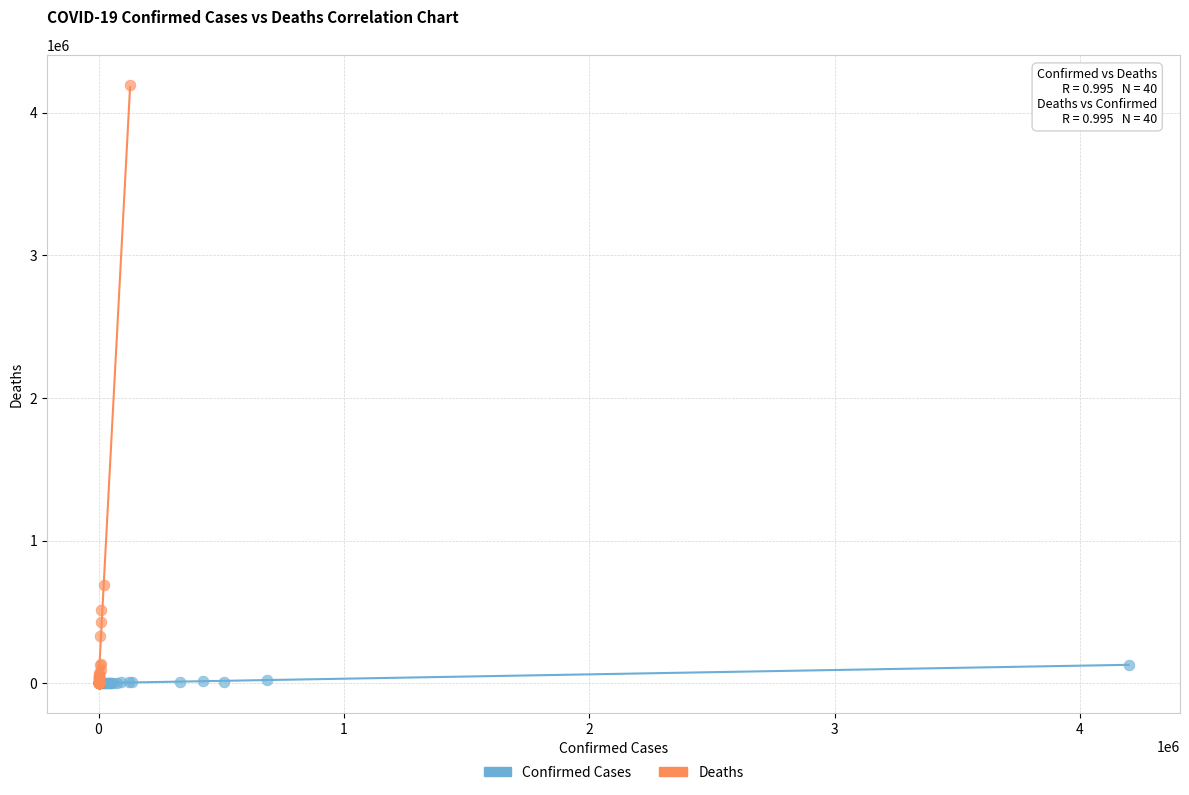

Which series has the widest spread of Y values?

Deaths